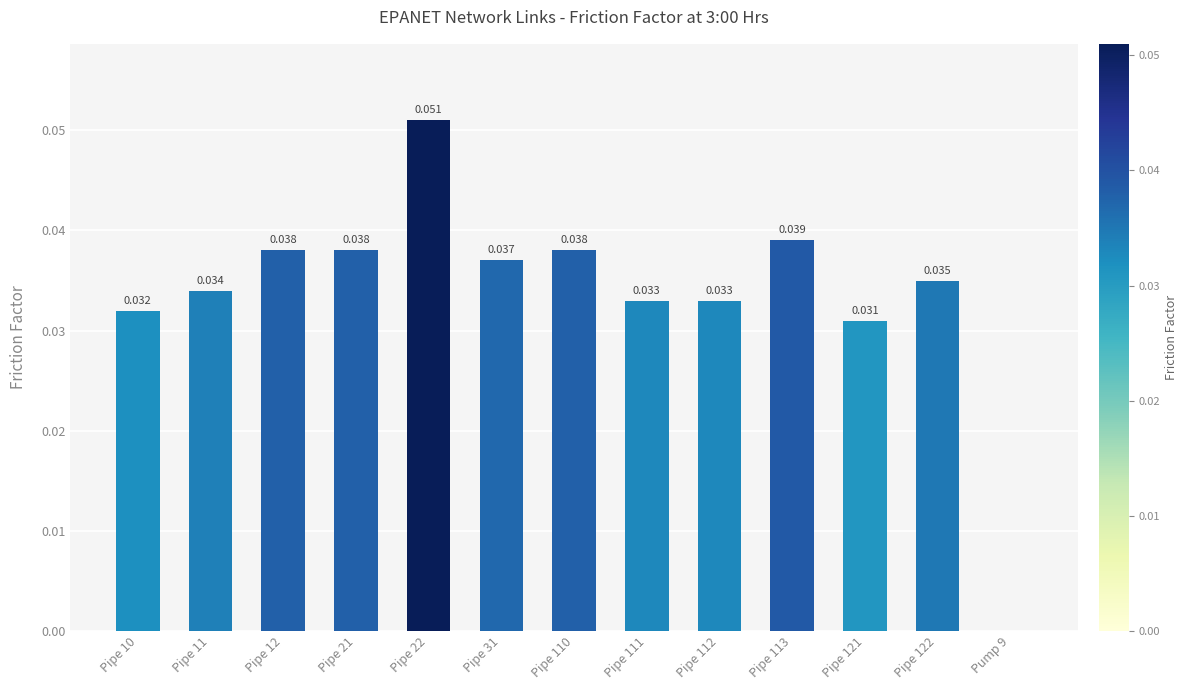

Is it true that the value at Pipe 111 is 0.0?

False